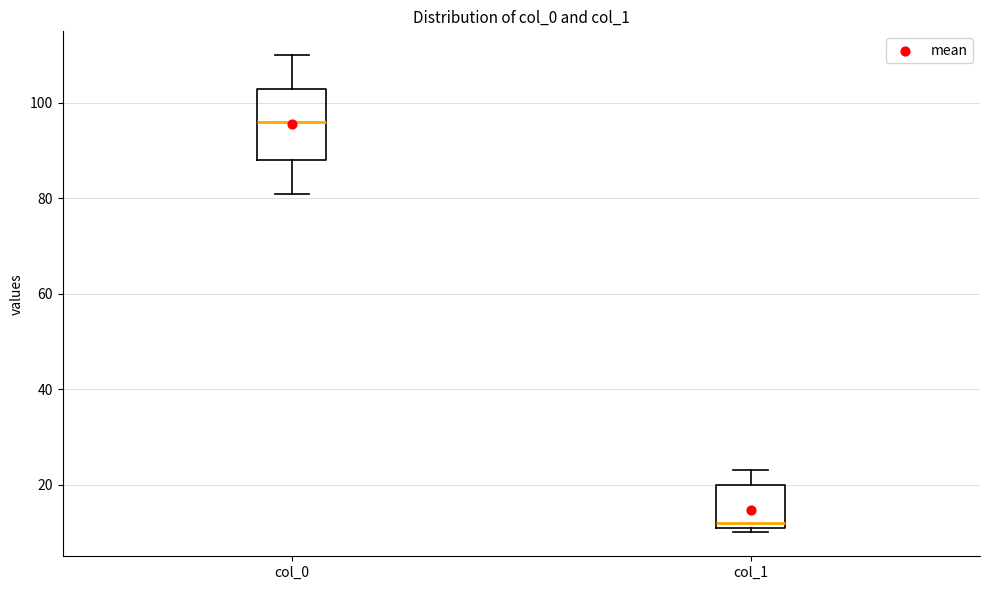

Where does the upper whisker of the box for col_1 end on the y-axis? The values are not printed on the chart, so give them approximately, as read against the axis.

24